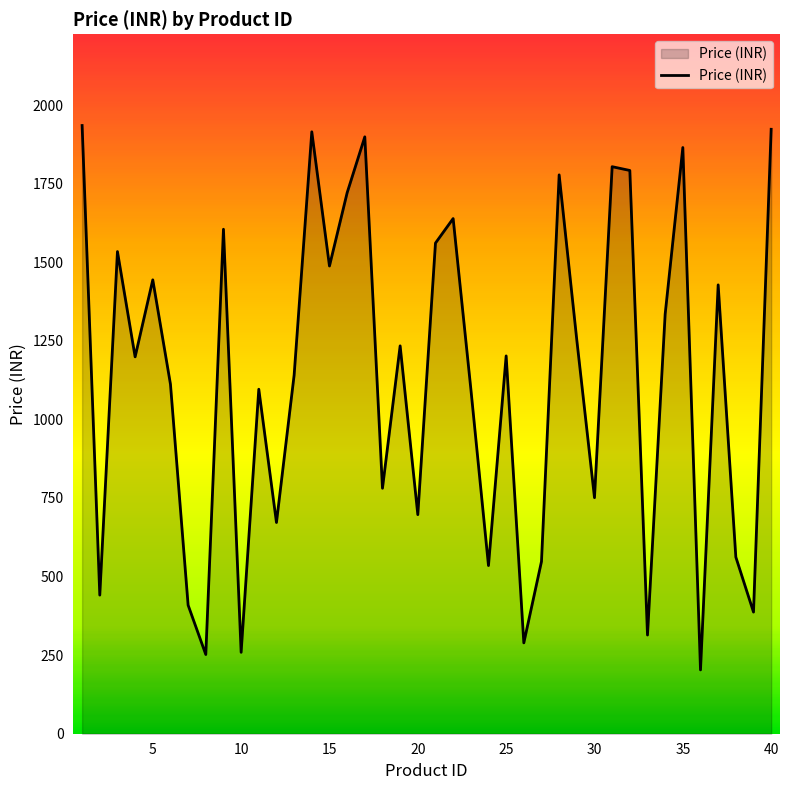

What is the smallest value displayed?

203